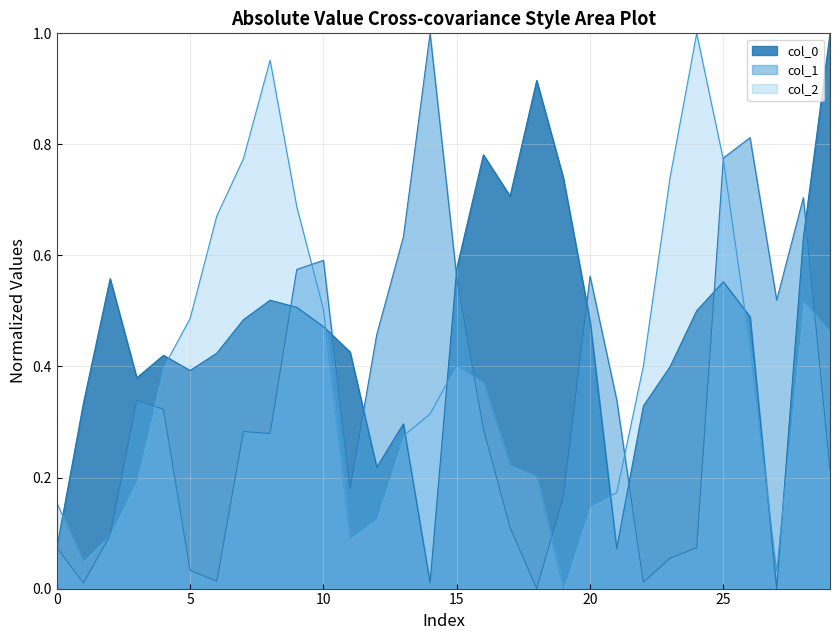

At which category does the chart reach its minimum across all series?

27